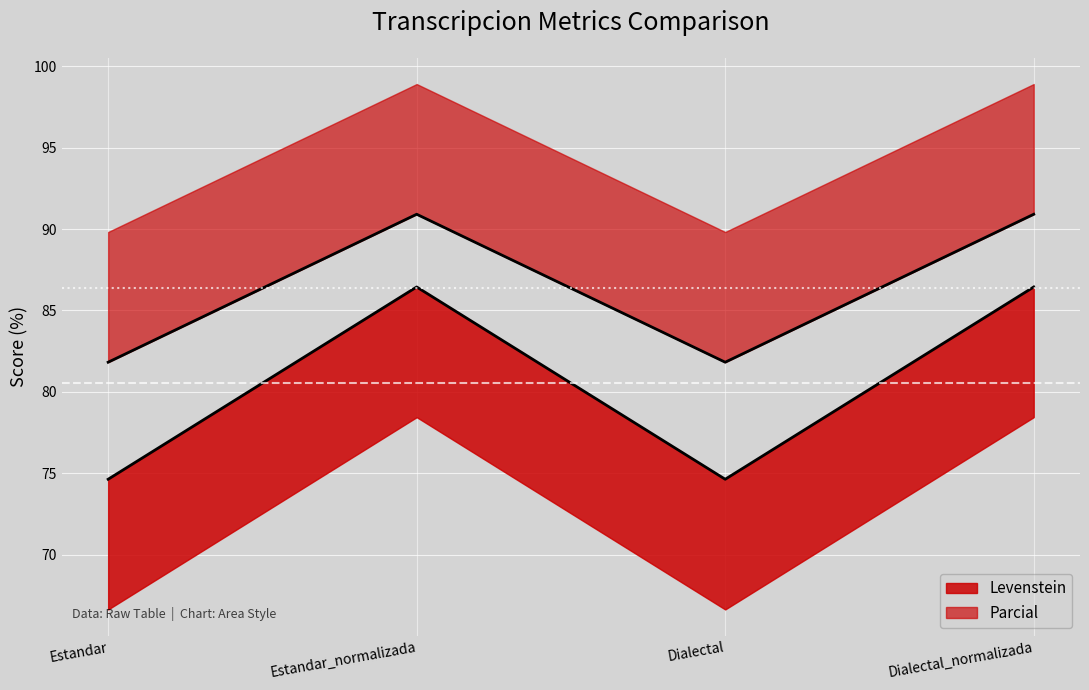

What are all the series names shown in the legend?

Levenstein, Parcial